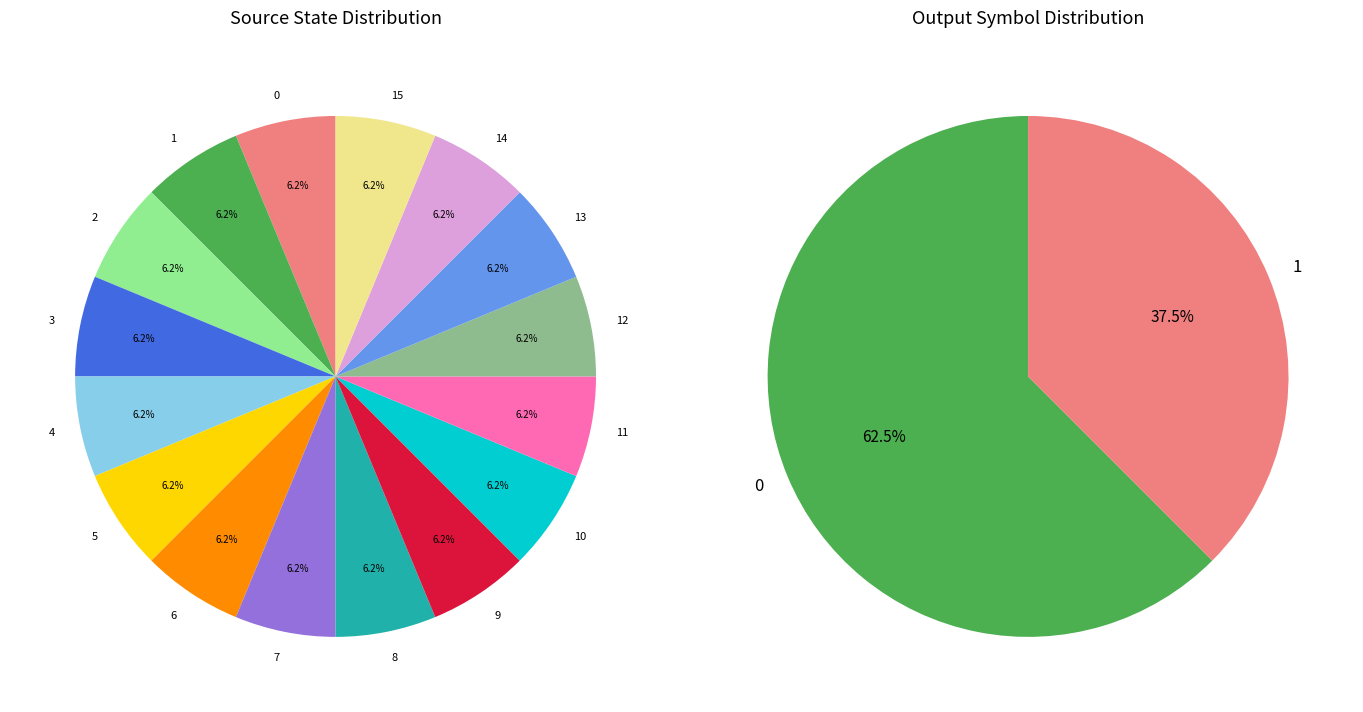

Is it true that 5-14-b is 1% of the pie?

False